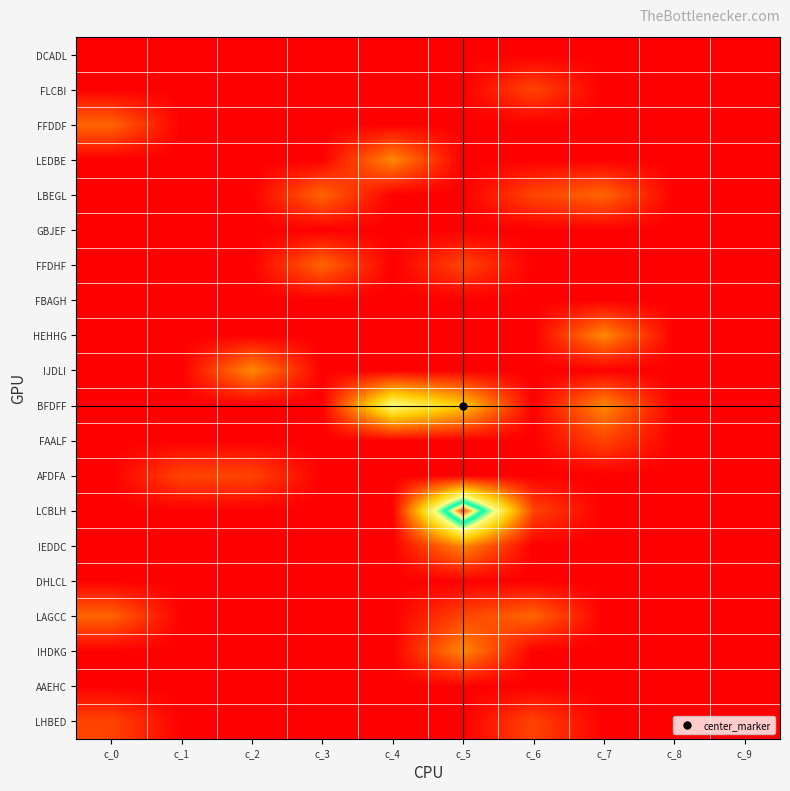

At how many categories does at least one series exceed 5?

2